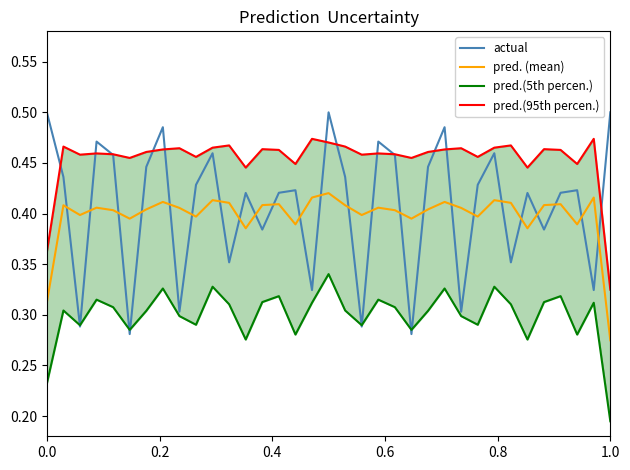

How many times do actual and pred. (mean) cross each other?

24